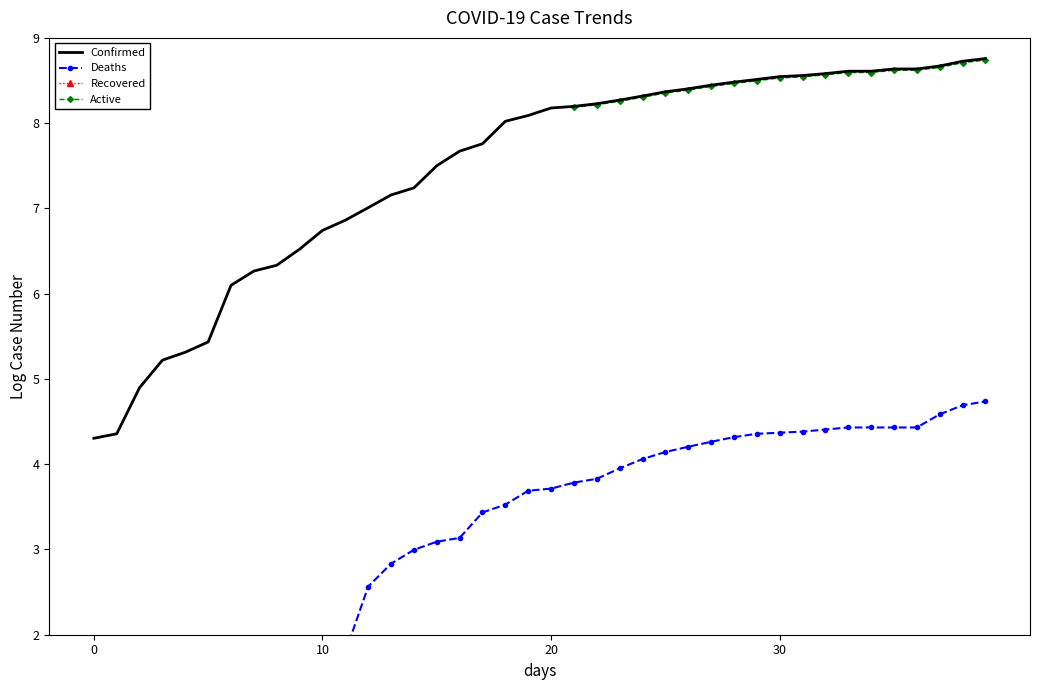

Between 23 and 14, which is larger?

23